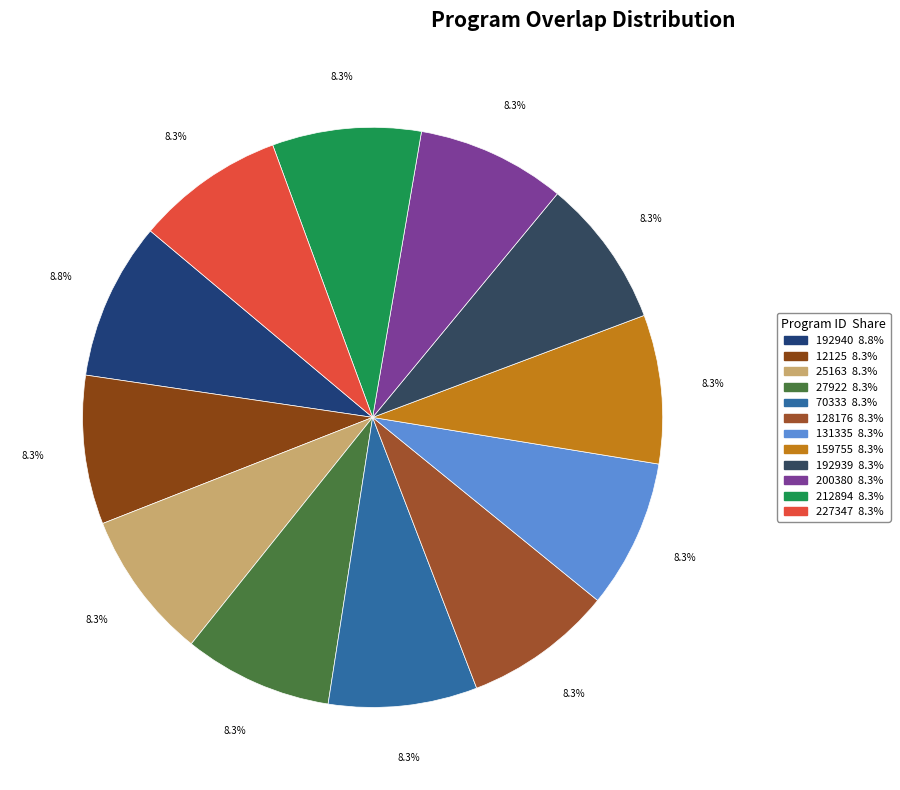

Count the number of slices in the pie.

12